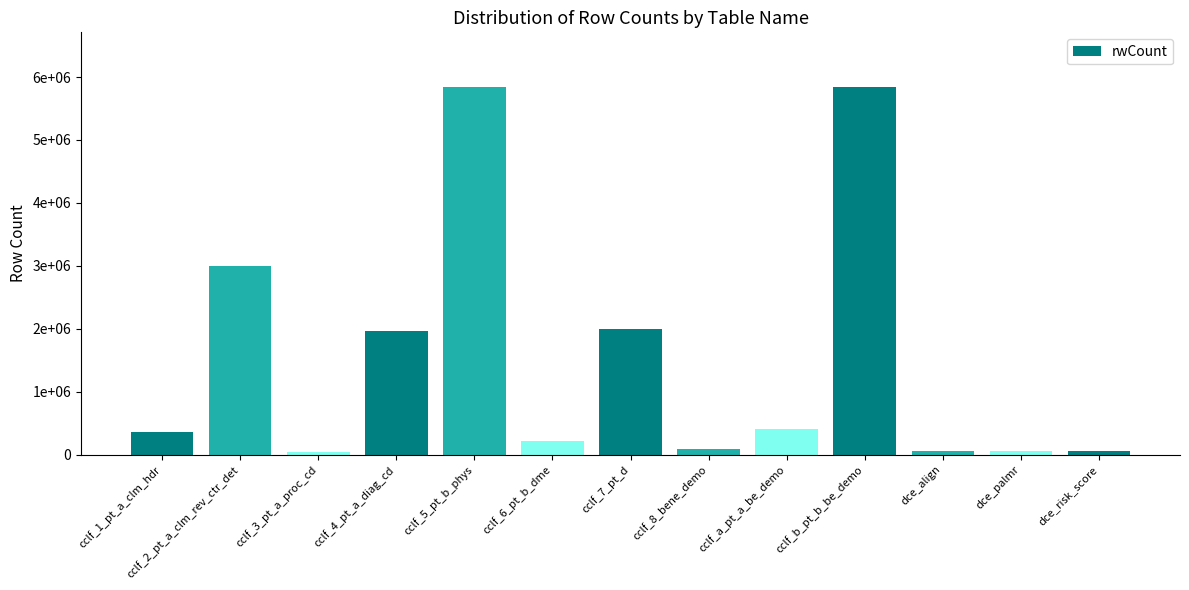

How many series are shown in this chart?

1